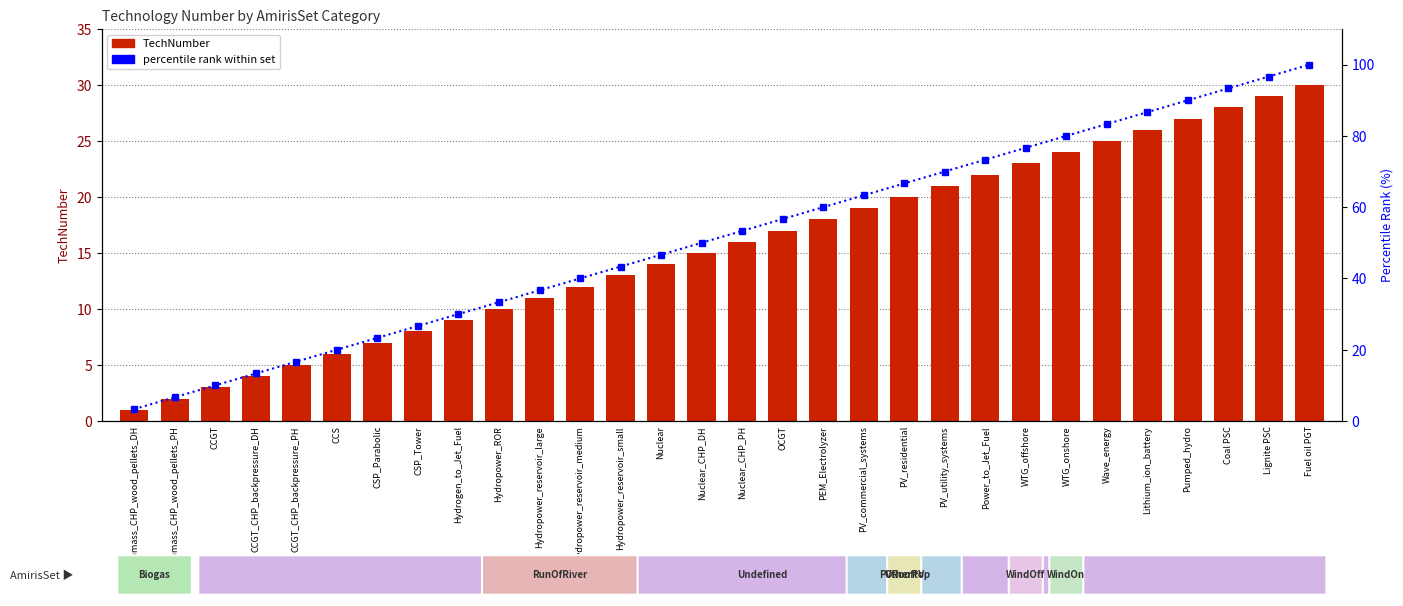

Reading right to left, list all the values displayed in this chart.

TechNumber: Fuel oil PGT=30.0	Lignite PSC=29.0	Coal PSC=28.0	Pumped_hydro=27.0	Lithium_ion_battery=26.0	Wave_energy=25.0	WTG_onshore=24.0	WTG_offshore=23.0	Power_to_Jet_Fuel=22.0	PV_utility_systems=21.0	PV_residential=20.0	PV_commercial_systems=19.0	PEM_Electrolyzer=18.0	OCGT=17.0	Nuclear_CHP_PH=16.0	Nuclear_CHP_DH=15.0	Nuclear=14.0	Hydropower_reservoir_small=13.0	Hydropower_reservoir_medium=12.0	Hydropower_reservoir_large=11.0	Hydropower_ROR=10.0	Hydrogen_to_Jet_Fuel=9.0	CSP_Tower=8.0	CSP_Parabolic=7.0	CCS=6.0	CCGT_CHP_backpressure_PH=5.0	CCGT_CHP_backpressure_DH=4.0	CCGT=3.0	Biomass_CHP_wood_pellets_PH=2.0	Biomass_CHP_wood_pellets_DH=1.0
percentile rank within set: Fuel oil PGT=100.0	Lignite PSC=96.7	Coal PSC=93.3	Pumped_hydro=90.0	Lithium_ion_battery=86.7	Wave_energy=83.3	WTG_onshore=80.0	WTG_offshore=76.7	Power_to_Jet_Fuel=73.3	PV_utility_systems=70.0	PV_residential=66.7	PV_commercial_systems=63.3	PEM_Electrolyzer=60.0	OCGT=56.7	Nuclear_CHP_PH=53.3	Nuclear_CHP_DH=50.0	Nuclear=46.7	Hydropower_reservoir_small=43.3	Hydropower_reservoir_medium=40.0	Hydropower_reservoir_large=36.7	Hydropower_ROR=33.3	Hydrogen_to_Jet_Fuel=30.0	CSP_Tower=26.7	CSP_Parabolic=23.3	CCS=20.0	CCGT_CHP_backpressure_PH=16.7	CCGT_CHP_backpressure_DH=13.3	CCGT=10.0	Biomass_CHP_wood_pellets_PH=6.7	Biomass_CHP_wood_pellets_DH=3.3